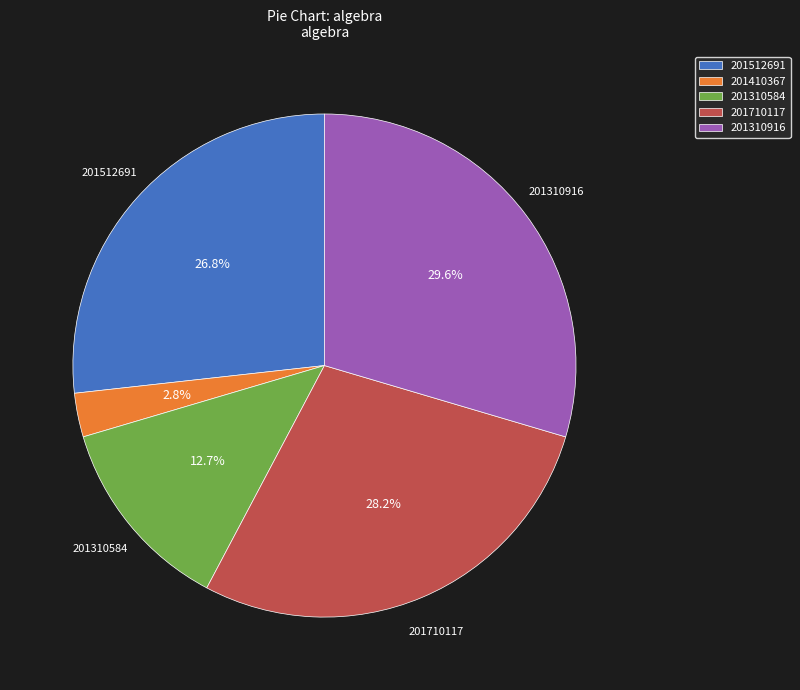

To the nearest percent, what is the difference between the largest and smallest slice percentages?

27%